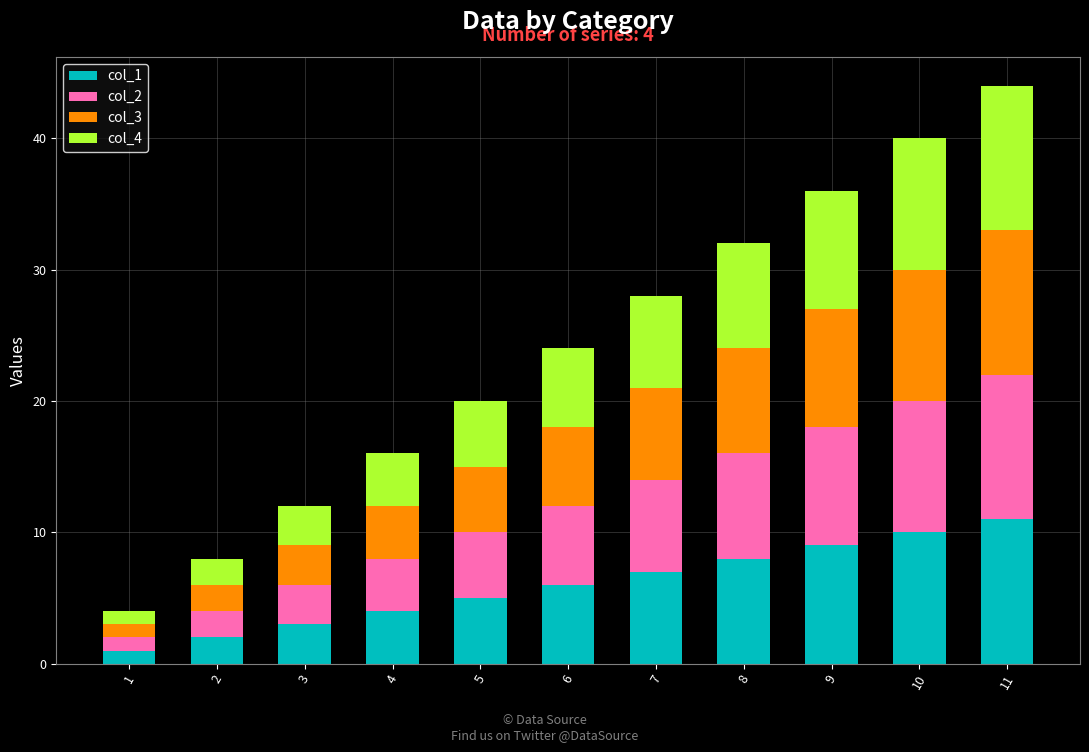

At which category is the sum across all series the highest?

11